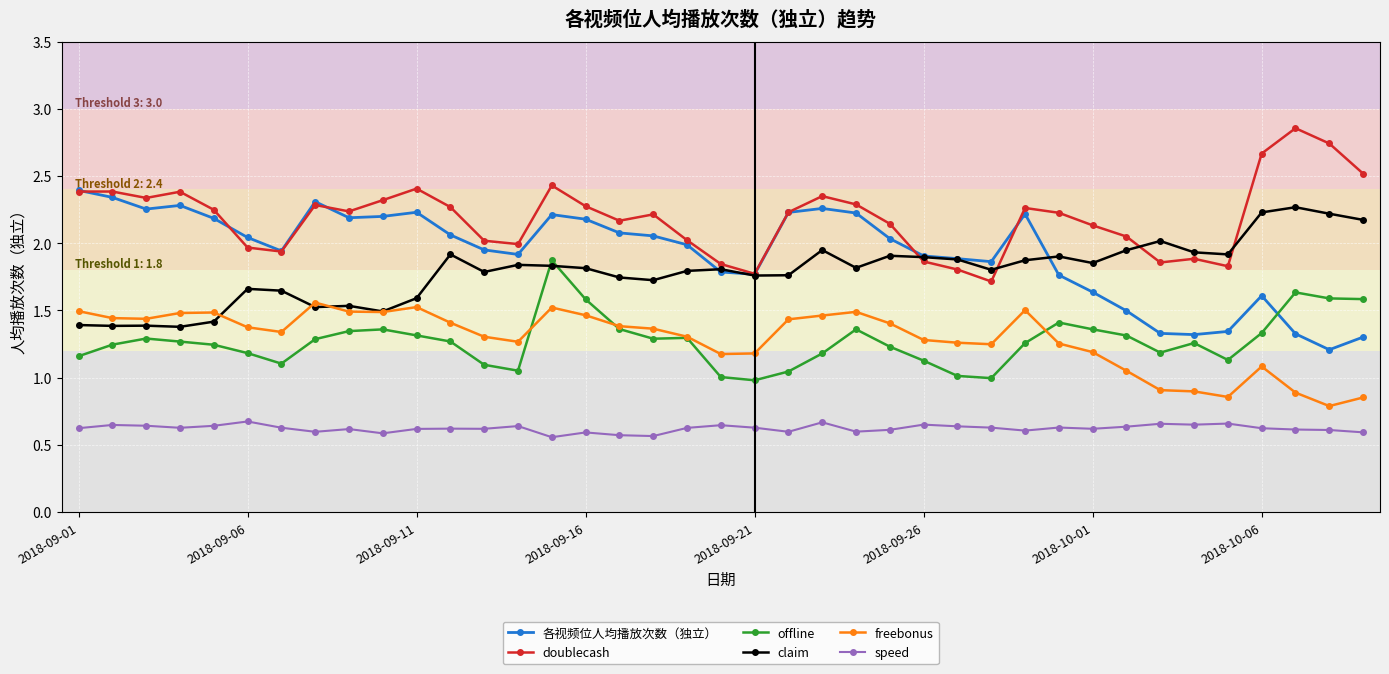

How many lines are shown in the chart?

6